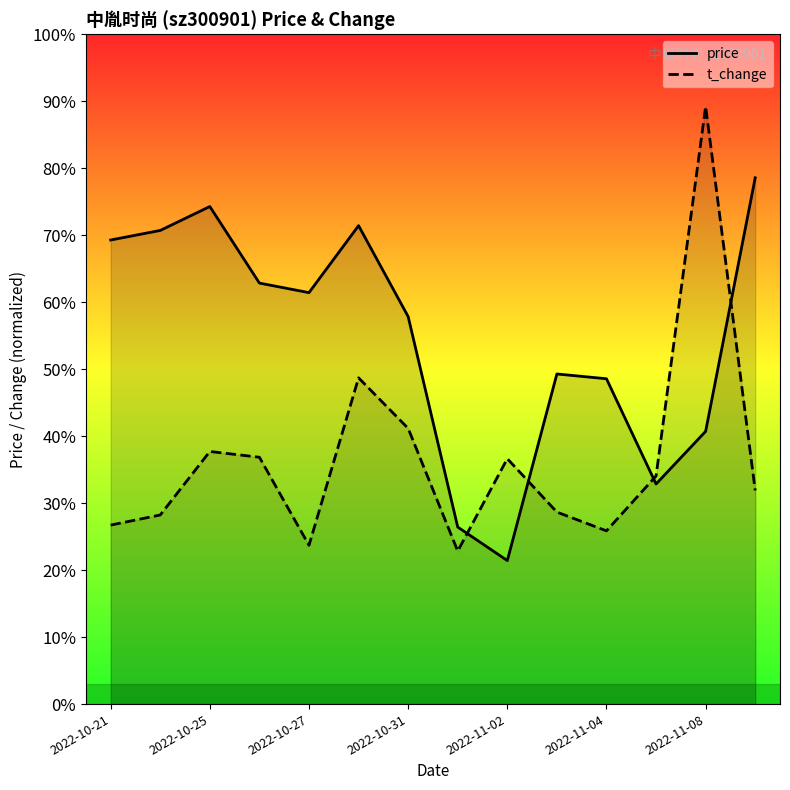

Does the chart have visible grid lines?

No